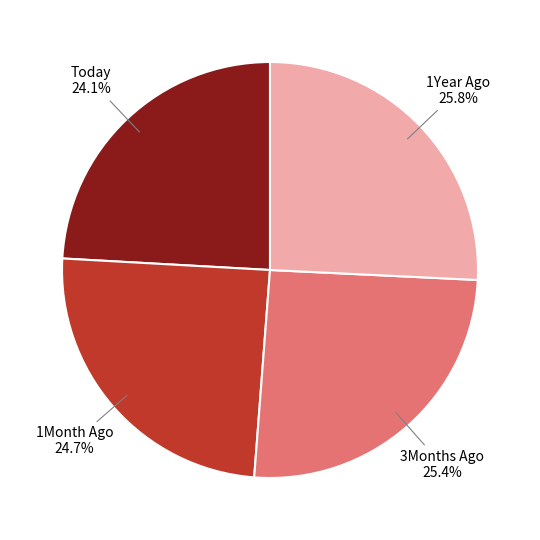

Is there any slice that represents more than half of the pie?

No